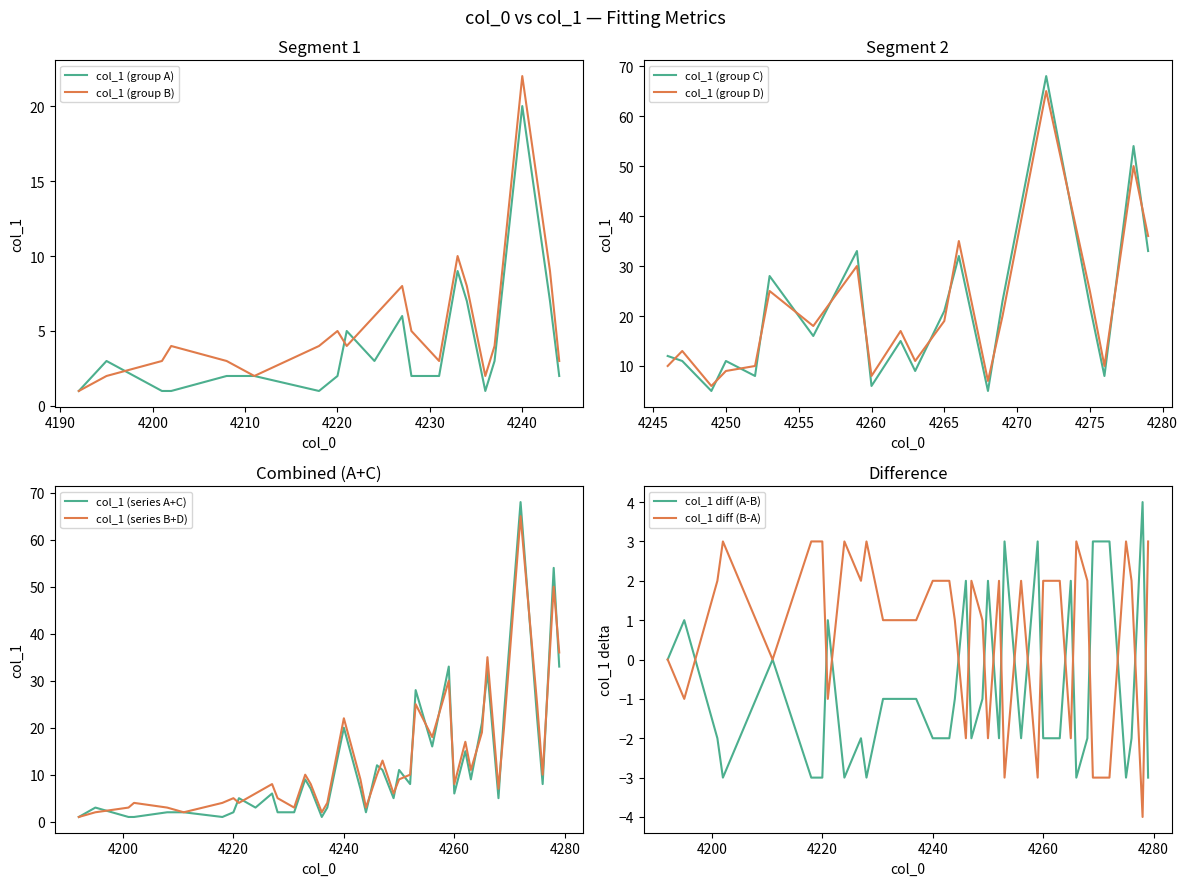

How many distinct data groups are displayed?

2